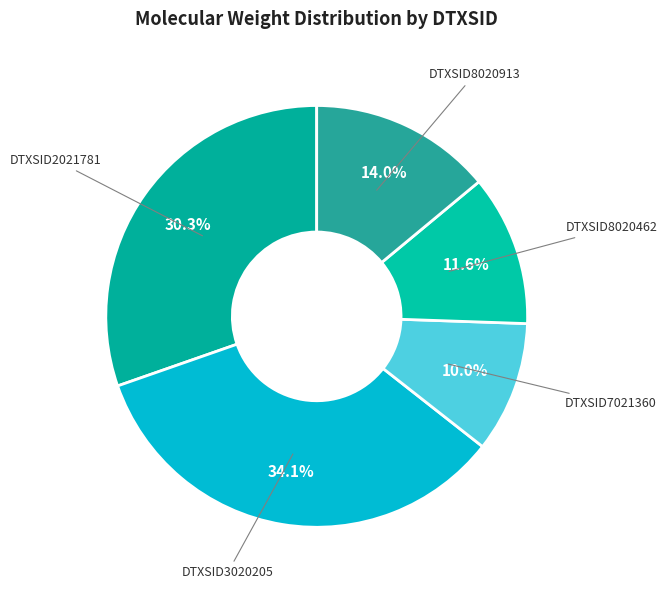

Does DTXSID7021360 account for over 50% of the chart?

No